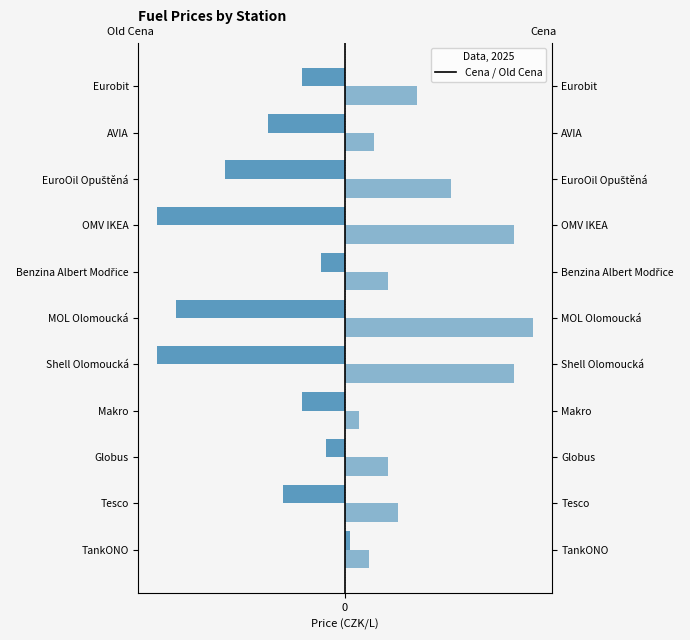

Reading left to right, list all the values displayed in this chart.

Old Cena: 0.1	-1.3	-0.4	-0.9	-3.9	-3.5	-0.5	-3.9	-2.5	-1.6	-0.9
Cena: 0.5	1.1	0.9	0.3	3.5	3.9	0.9	3.5	2.2	0.6	1.5